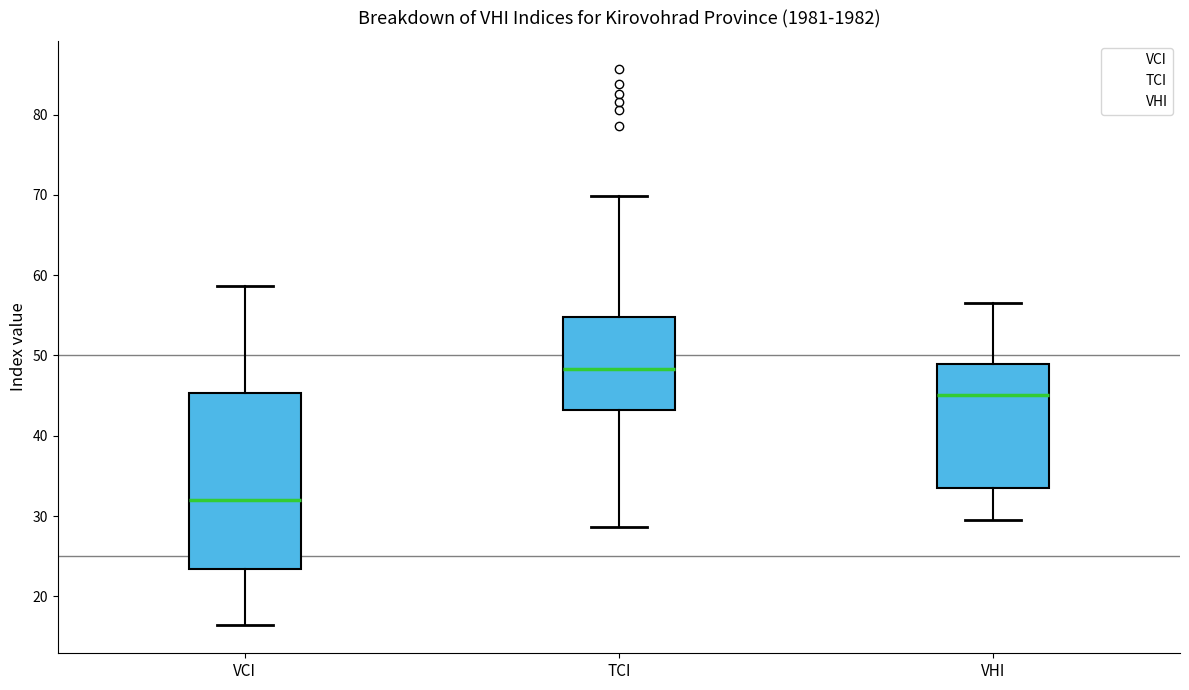

Where does the upper whisker of the box for VCI end on the y-axis? The values are not printed on the chart, so give them approximately, as read against the axis.

59